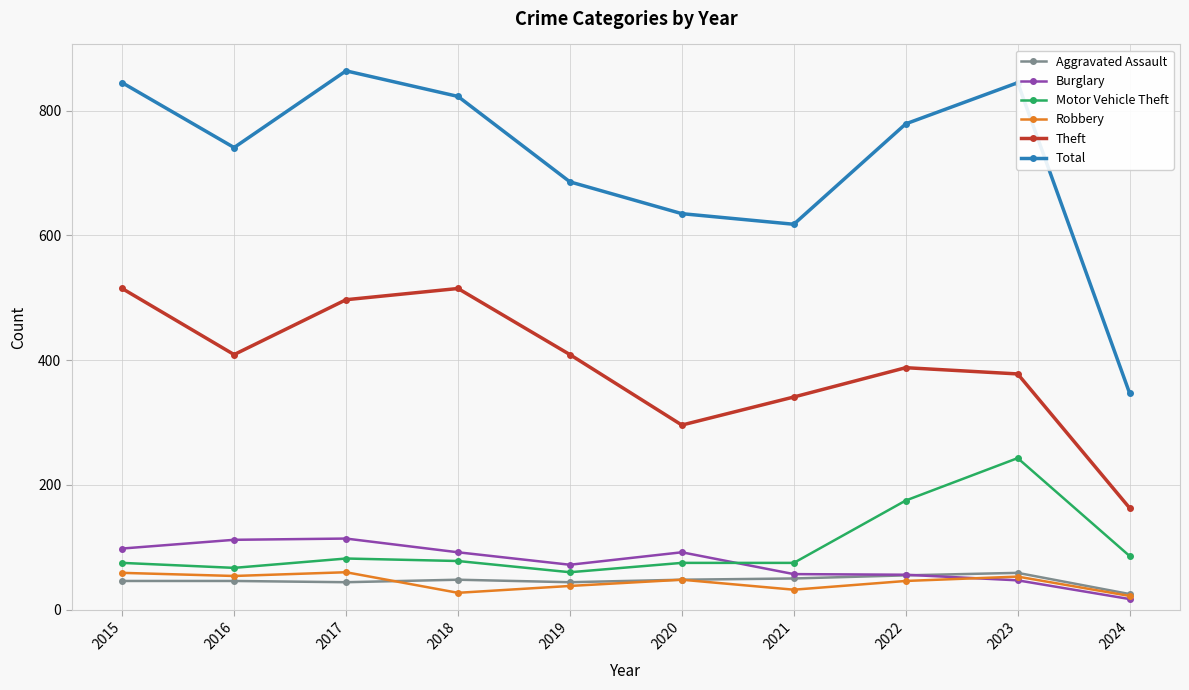

After their last crossing, which series has the higher values: Burglary or Motor Vehicle Theft?

Motor Vehicle Theft